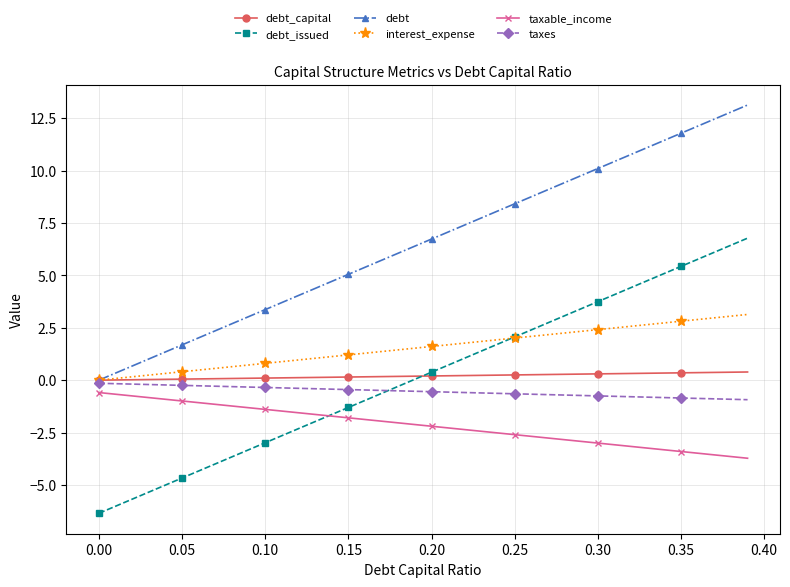

True or false: debt and debt_issued cross at least once.

False